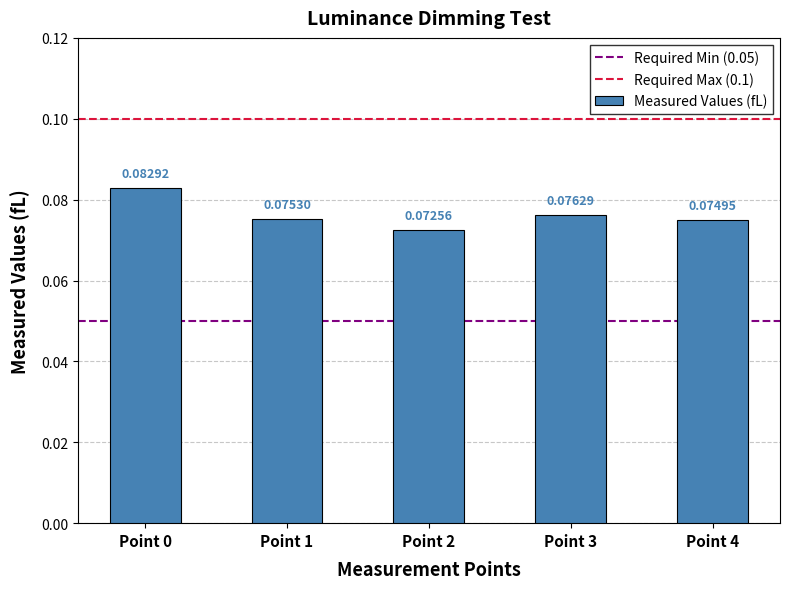

Between Point 2 and Point 1, which is larger?

Point 1